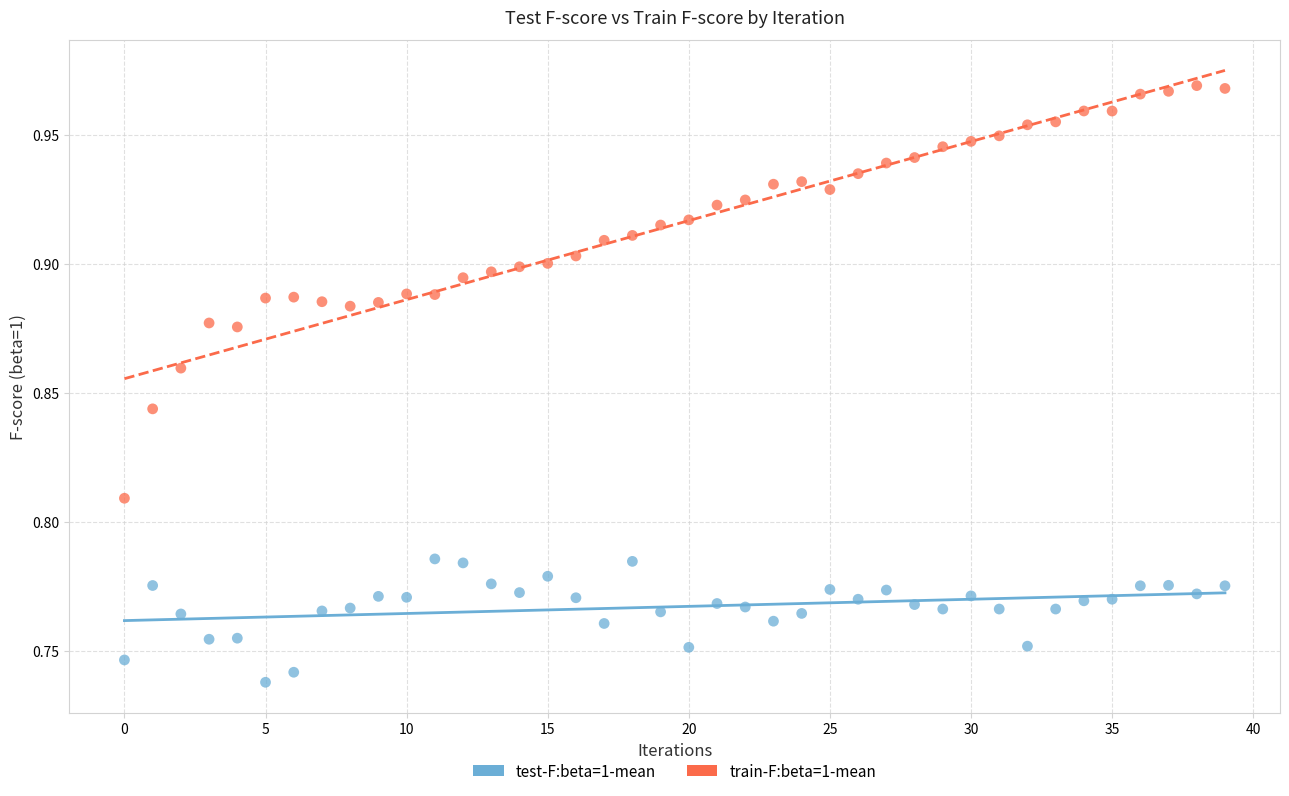

Which series reaches the minimum Y coordinate?

test-F:beta=1-mean